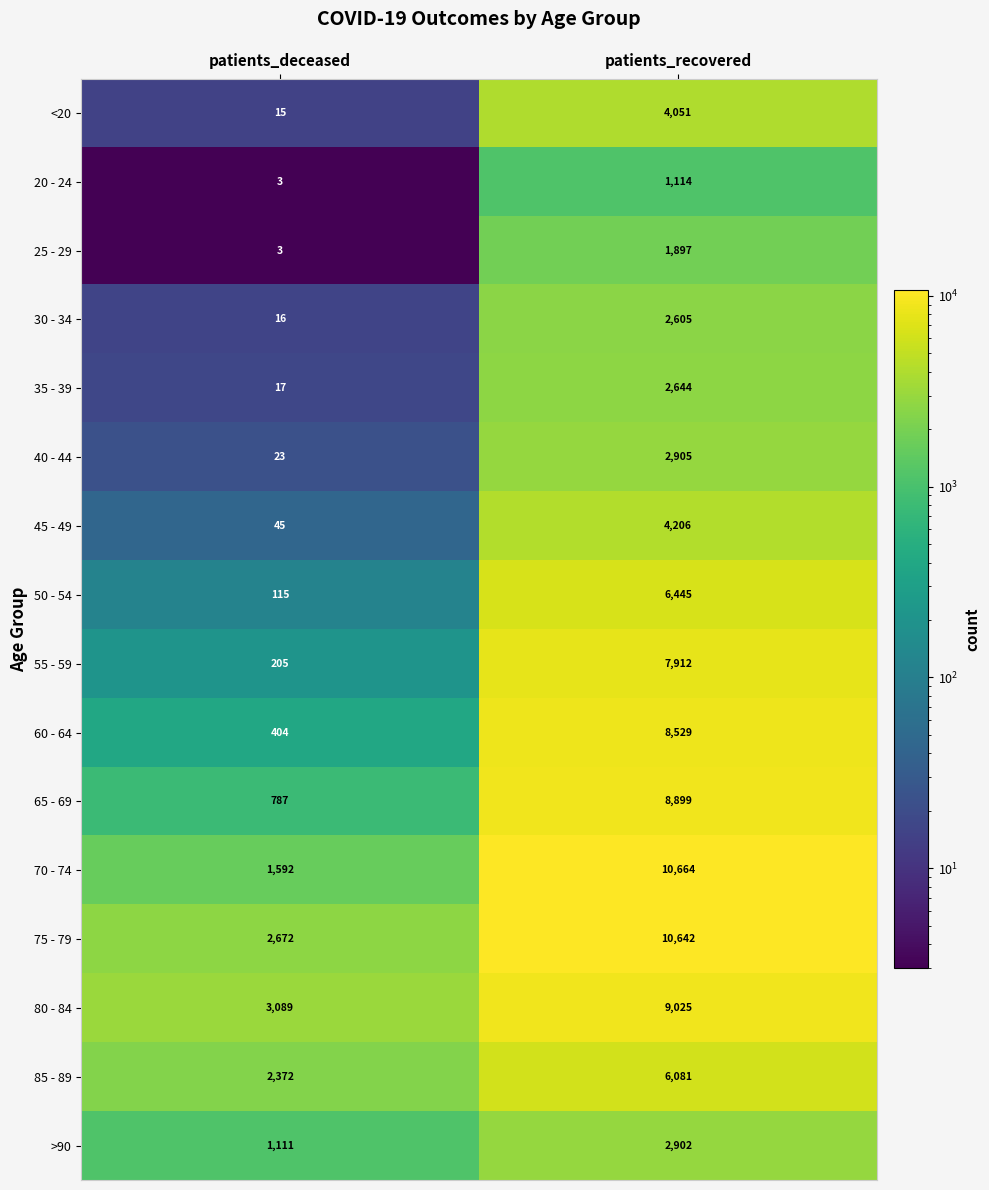

What is the total value across all series at patients_recovered?

90521